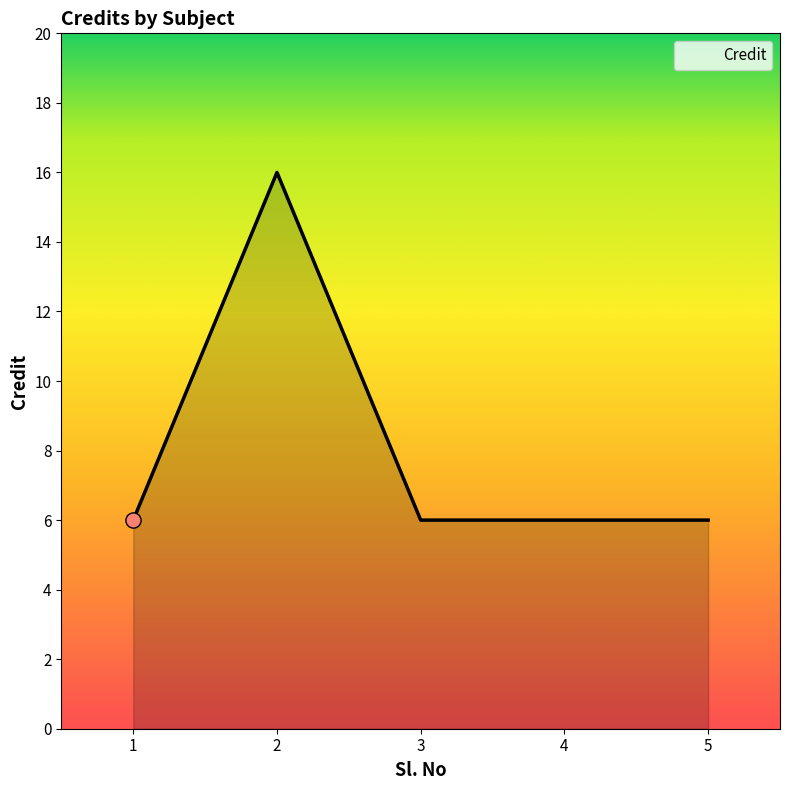

Approximately how many times larger is the value at 4 compared to 1?

1.0